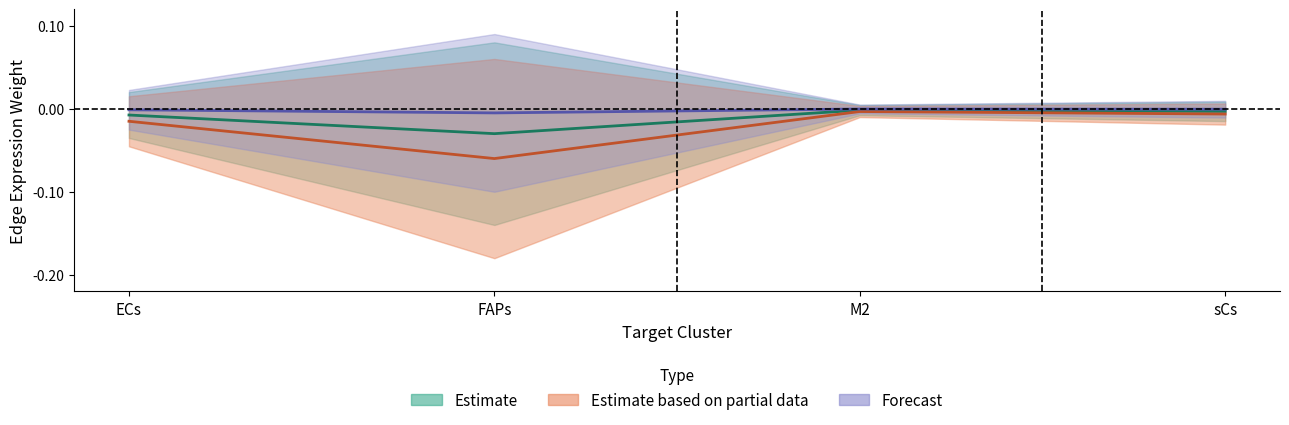

What is the label of the 2nd point from the left?

FAPs